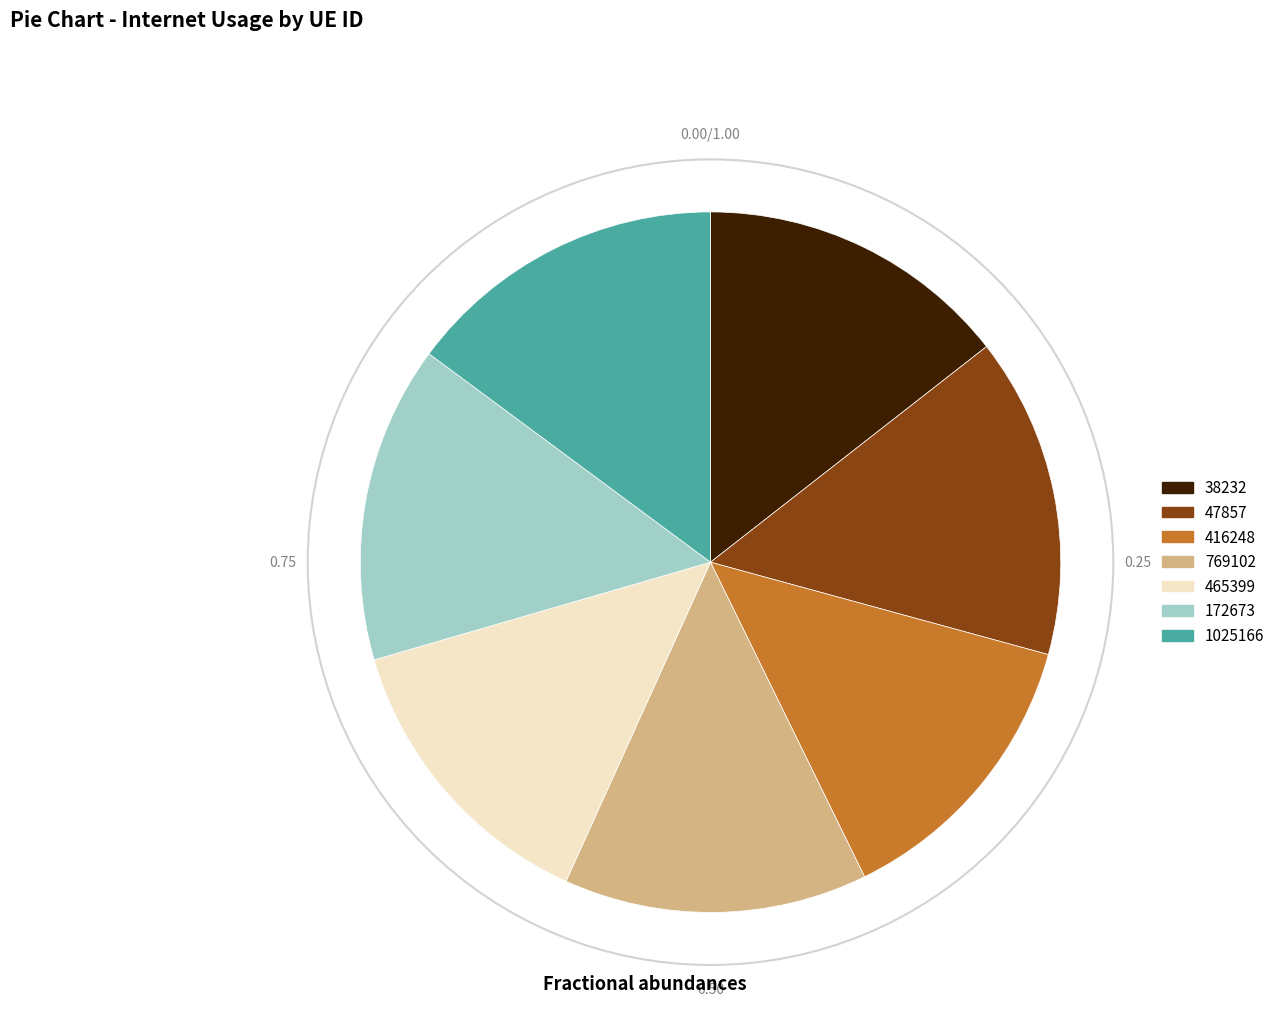

Is it true that 172673 is 22% of the pie?

False